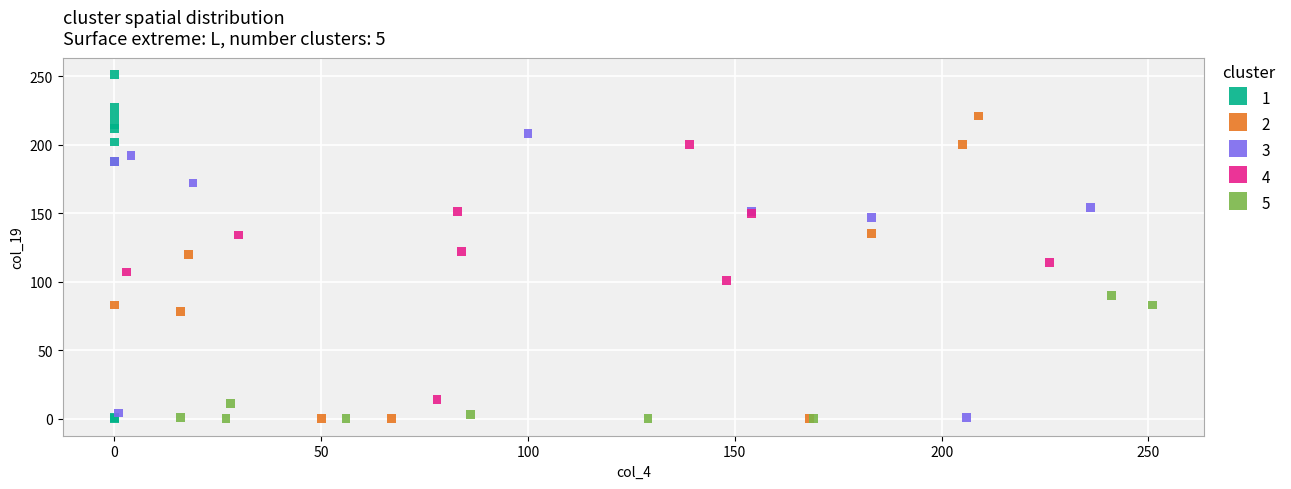

What are all the series names shown in the legend?

1, 2, 3, 4, 5